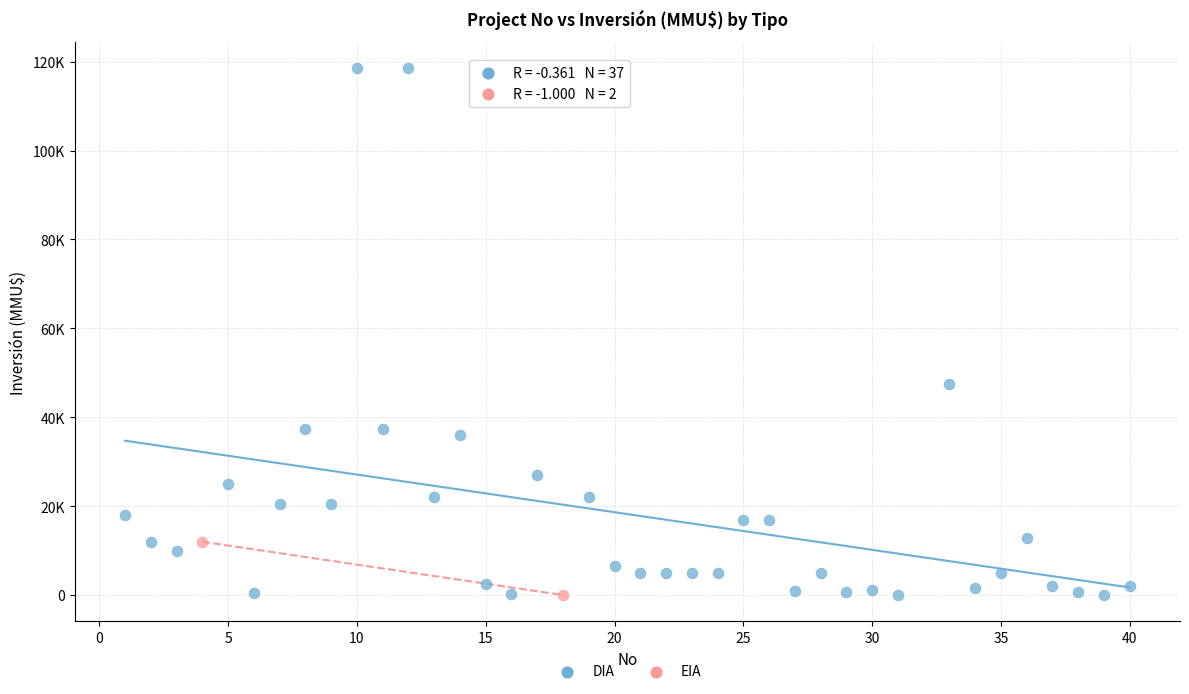

What are all the series names shown in the legend?

DIA, EIA